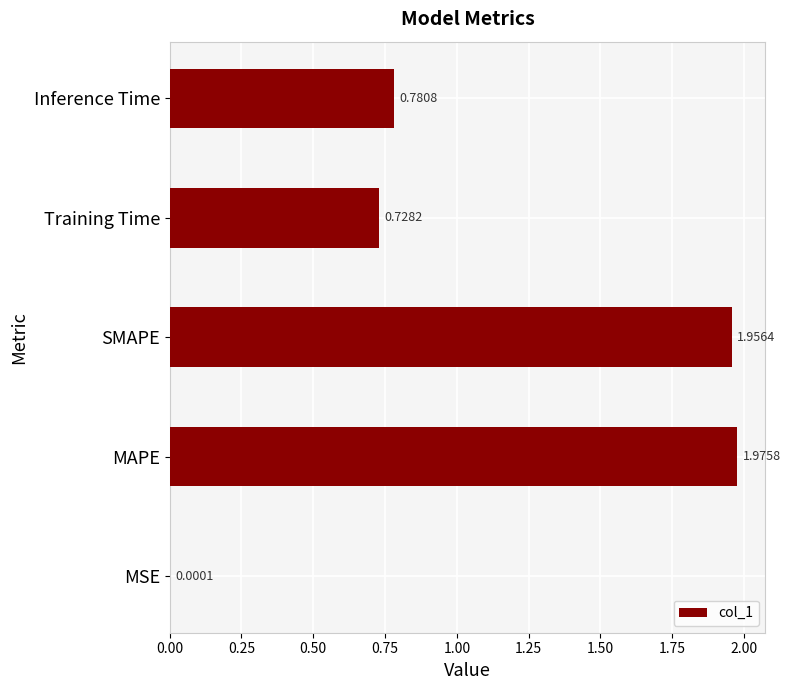

At which category does the chart reach its peak across all series?

MAPE